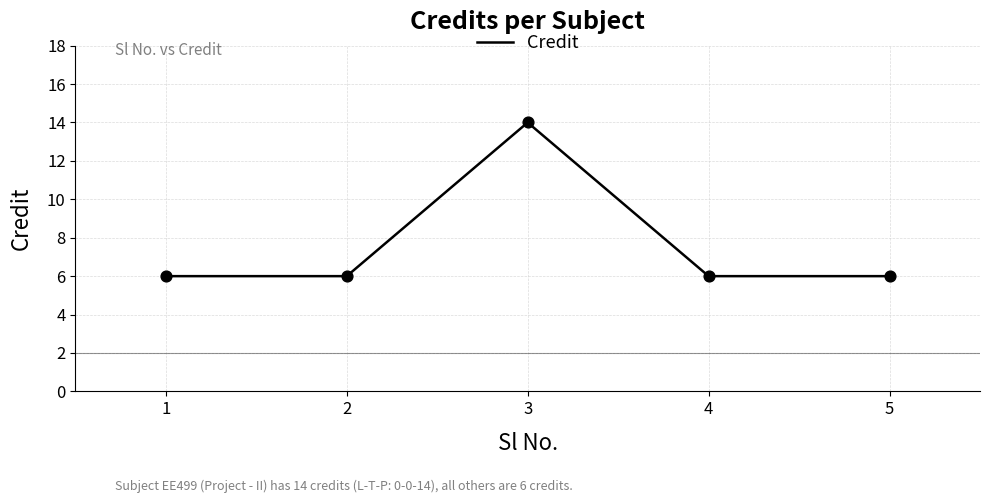

What is the ratio of the value at 4 to the value at 3?

0.4